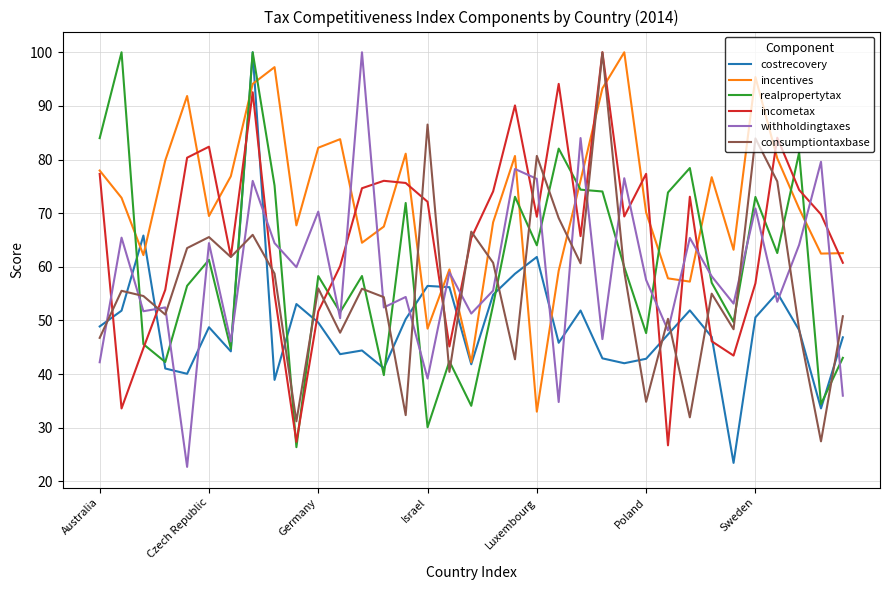

What is the highest value of the costrecovery series?

100.0